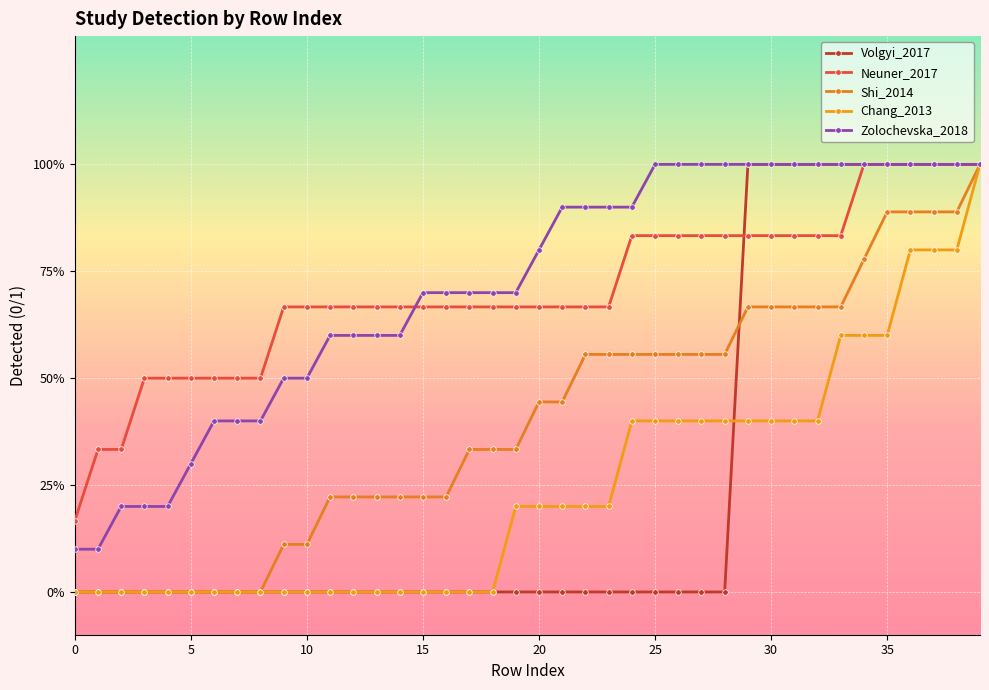

What is the sum of all Zolochevska_2018 values?

28.6